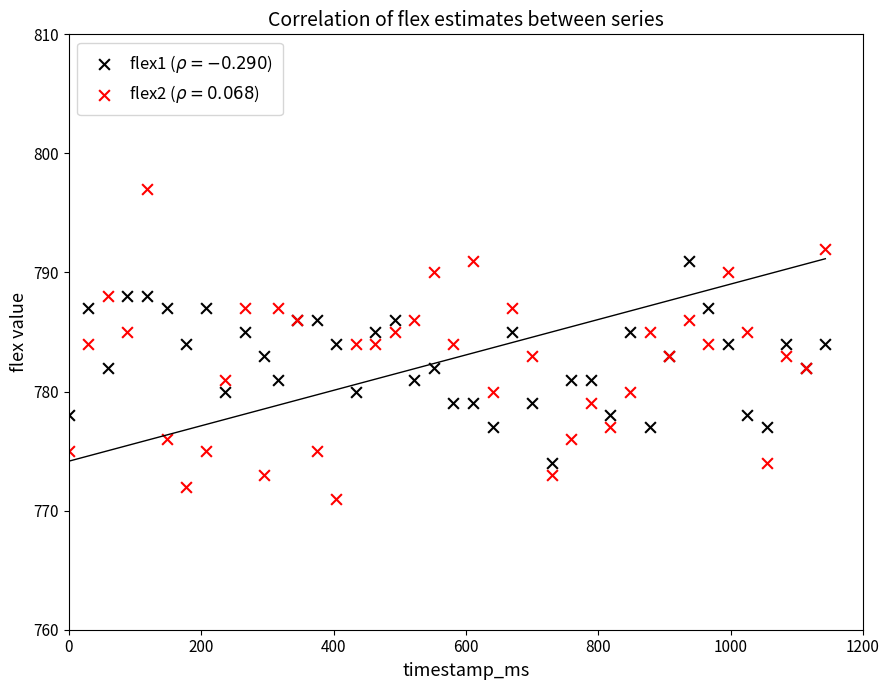

What is the X range (max minus min) for the scatter plot?

1143